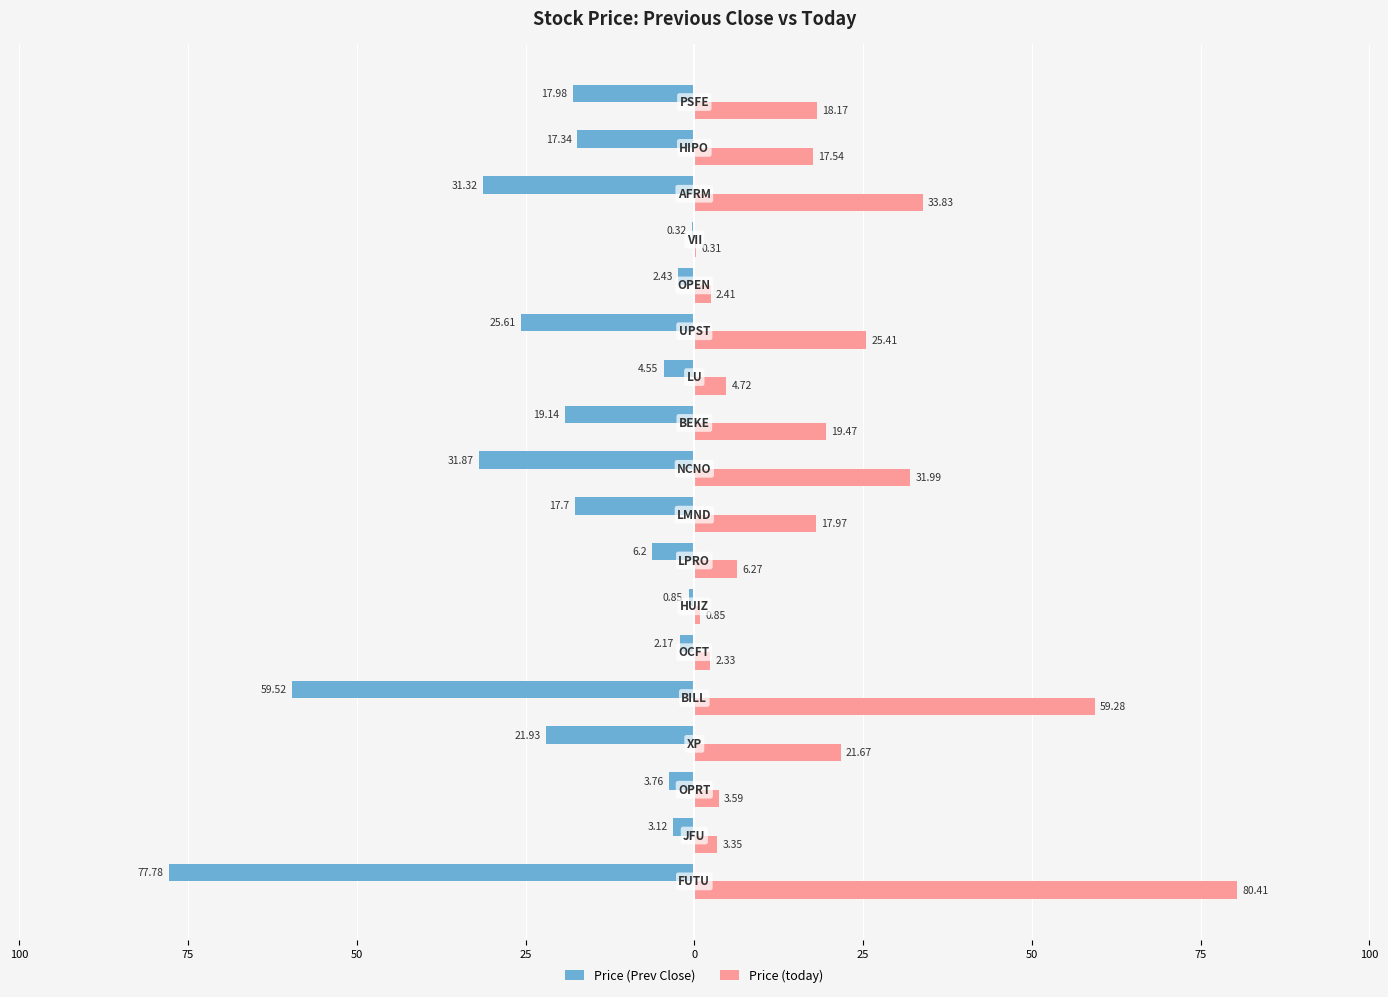

Rank the series by their maximum value, from highest to lowest.

Price (today), Price (Prev Close)